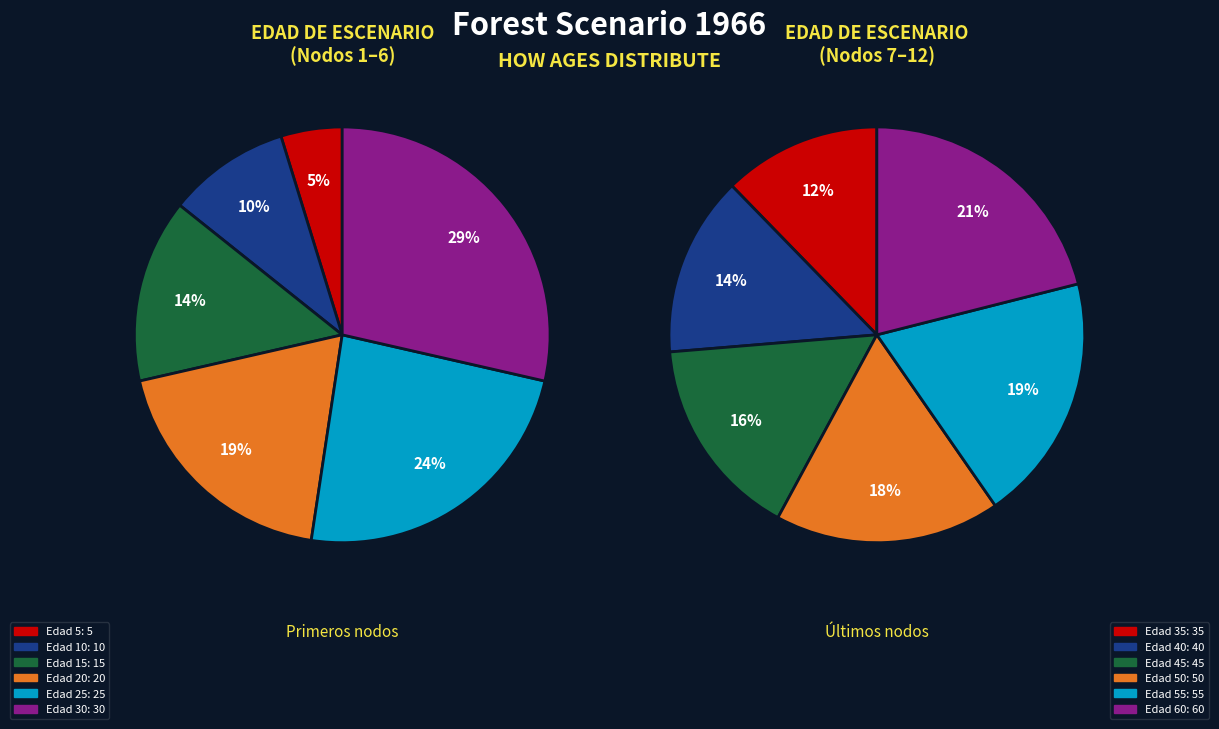

How many segments does this pie chart have?

12